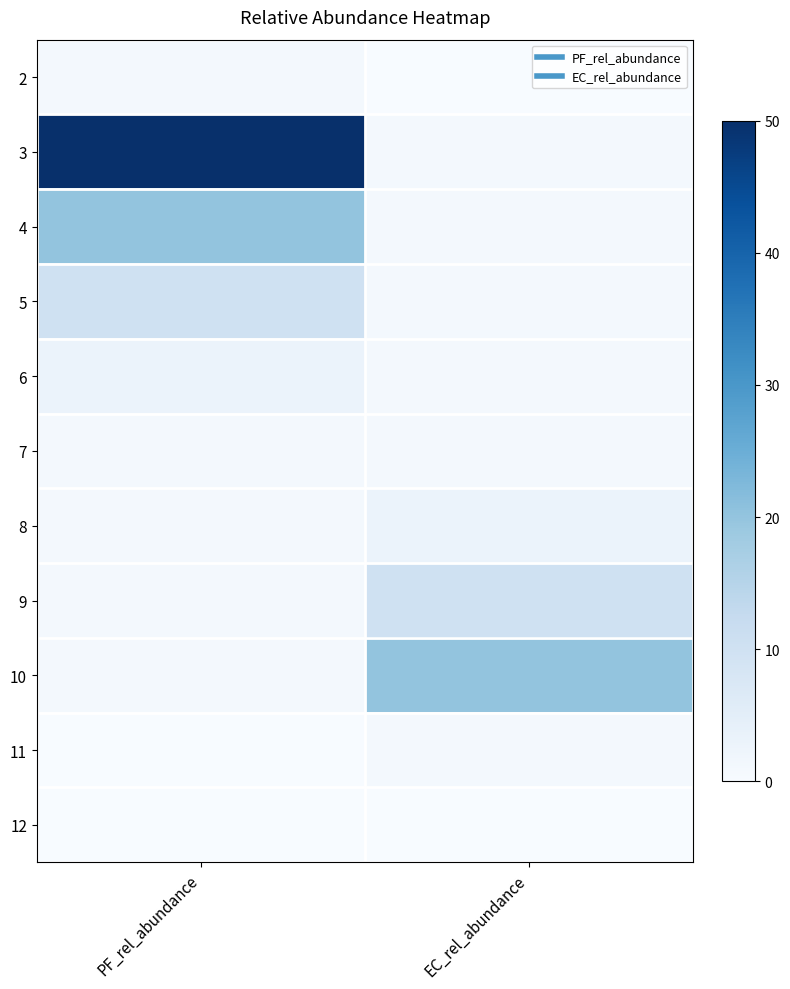

How many distinct data groups are displayed?

11